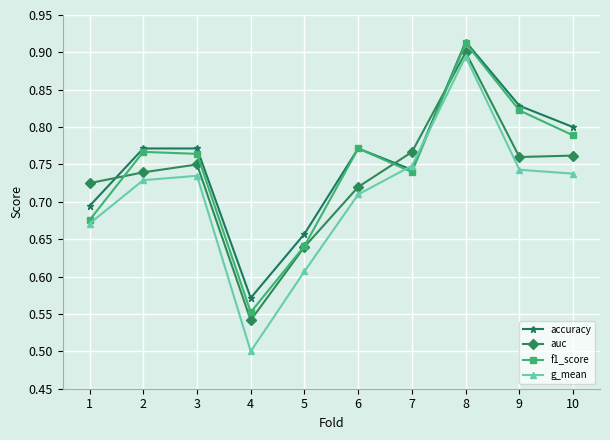

Does the chart display data point markers on the line(s)?

Yes